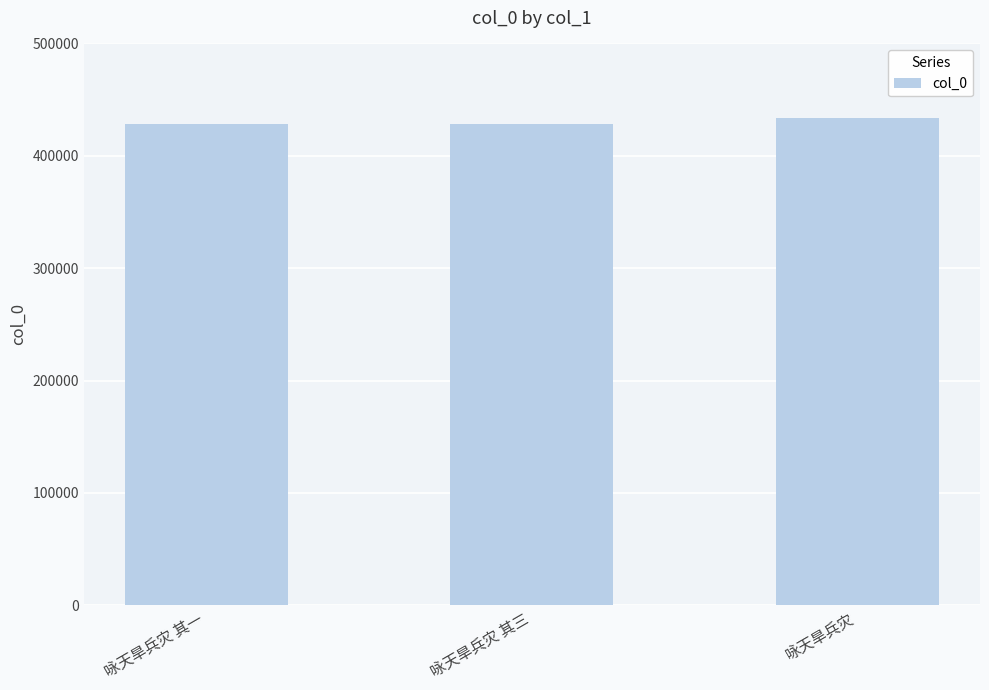

At which label is the value closest to 431174?

咏天旱兵灾 其三